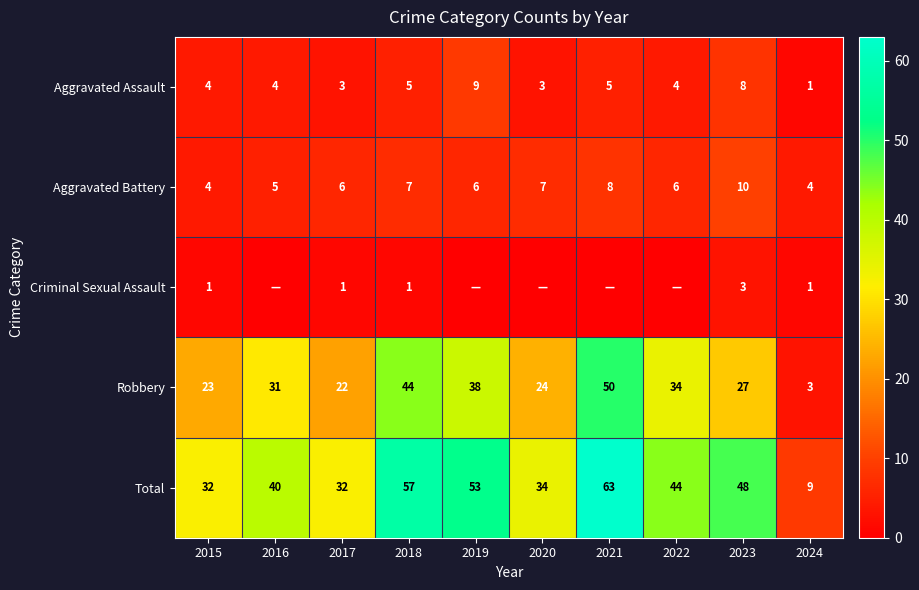

What is the average value of the Aggravated Assault series?

5